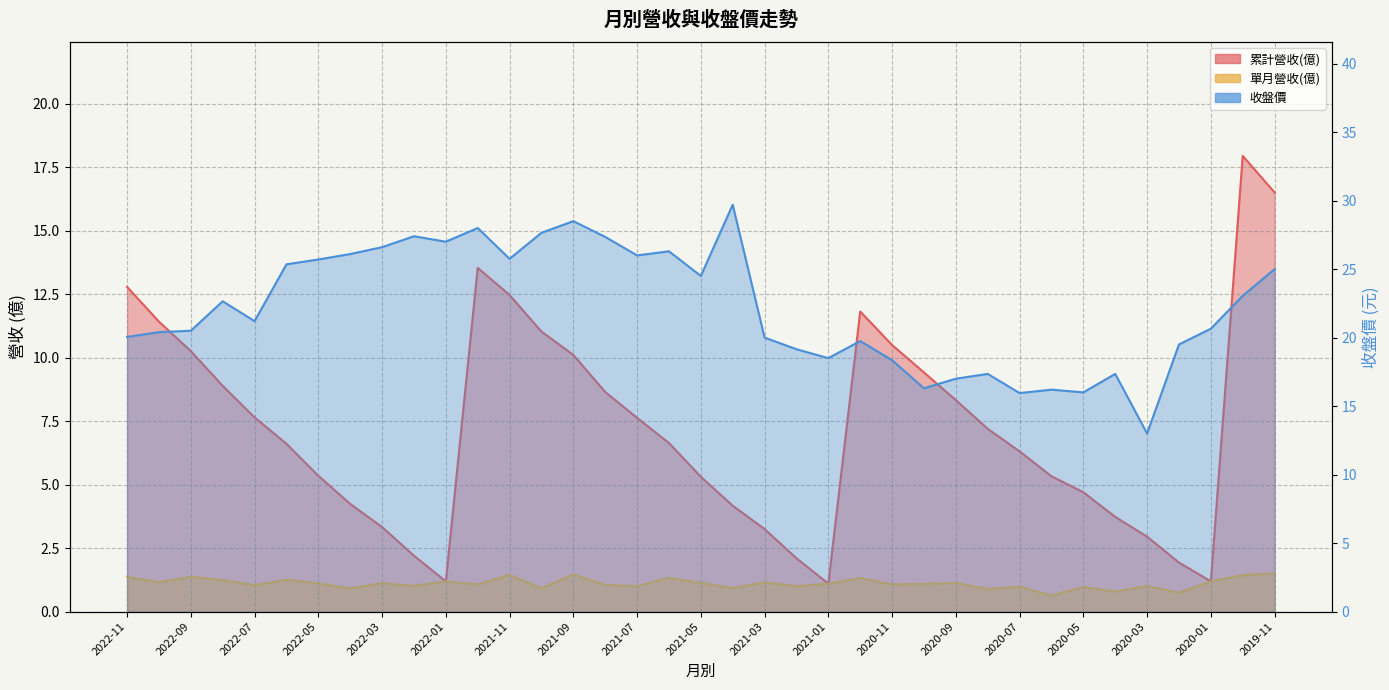

Rank the series by their maximum value, from lowest to highest.

單月營收(億), 累計營收(億), 收盤價